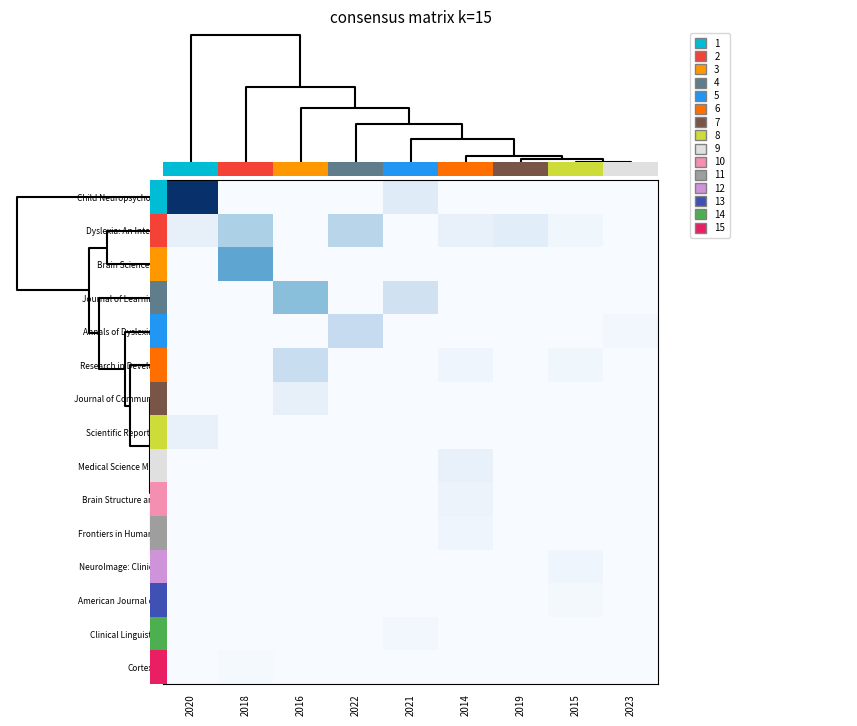

At how many categories does at least one series exceed 0?

9